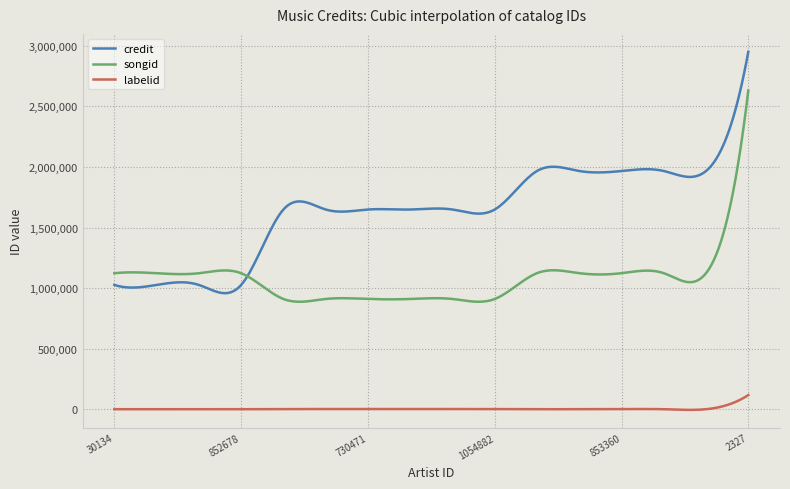

What is the maximum value for credit?

2950879.0